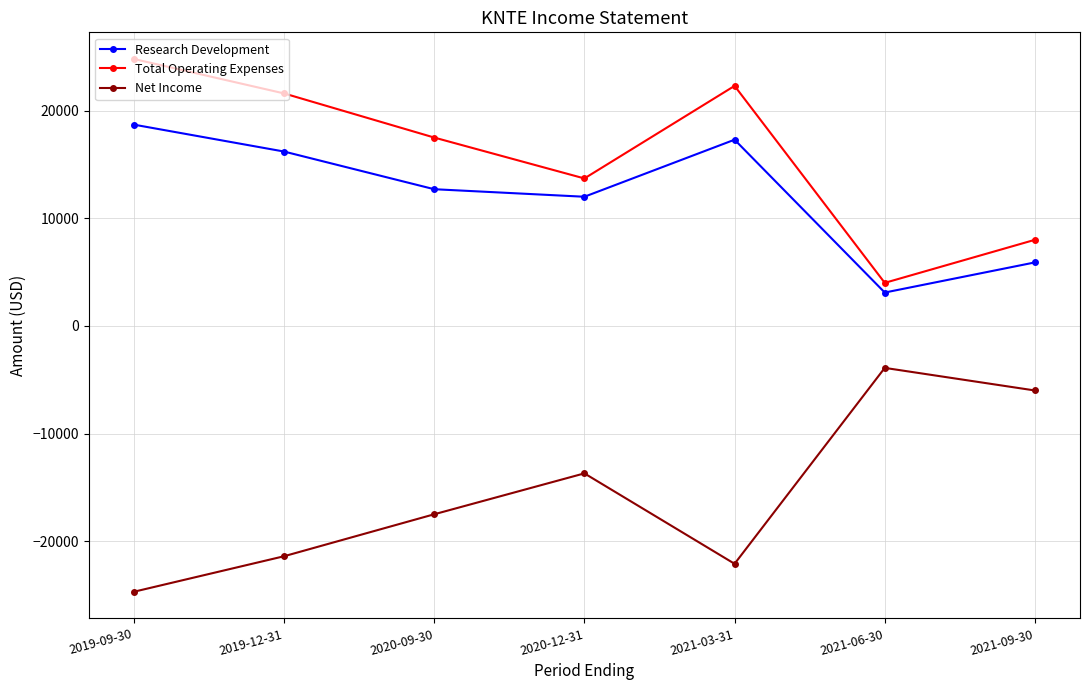

Reading right to left, extract all data points from this chart.

Research Development: 2021-09-30=5900	2021-06-30=3100	2021-03-31=17300	2020-12-31=12000	2020-09-30=12700	2019-12-31=16200	2019-09-30=18700
Total Operating Expenses: 2021-09-30=8000	2021-06-30=4000	2021-03-31=22300	2020-12-31=13700	2020-09-30=17500	2019-12-31=21600	2019-09-30=24800
Net Income: 2021-09-30=-6000	2021-06-30=-3900	2021-03-31=-22100	2020-12-31=-13700	2020-09-30=-17500	2019-12-31=-21400	2019-09-30=-24700